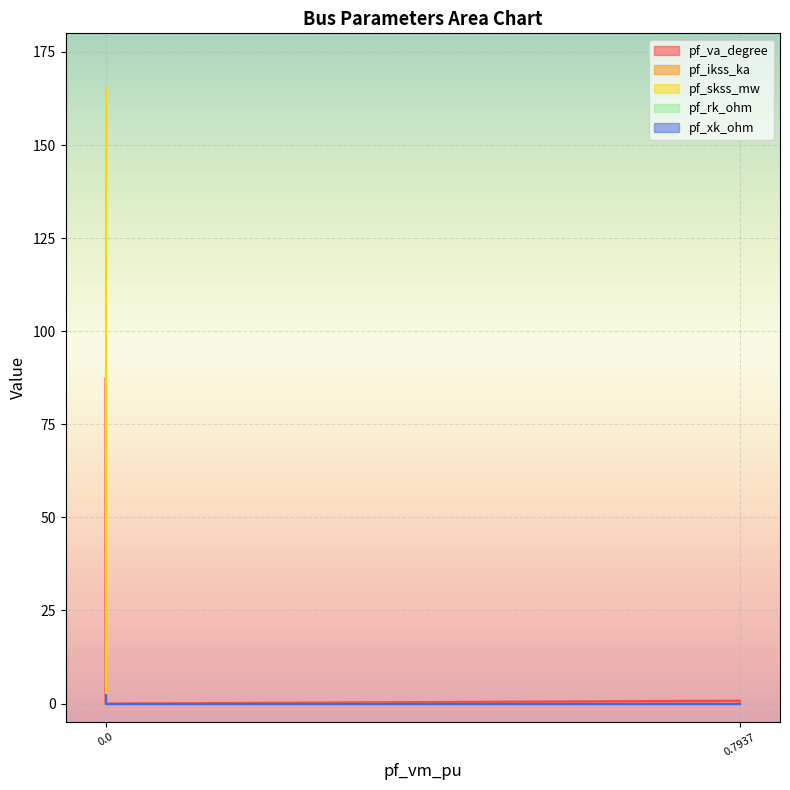

Which series has the largest total across all categories?

pf_skss_mw